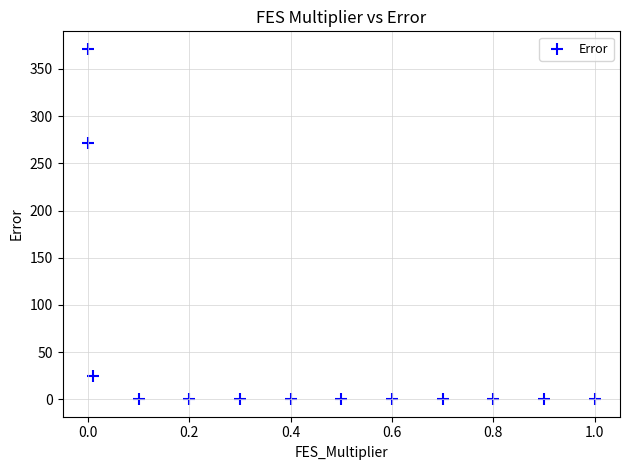

What Y value in the scatter plot is closest to 185?

272.1